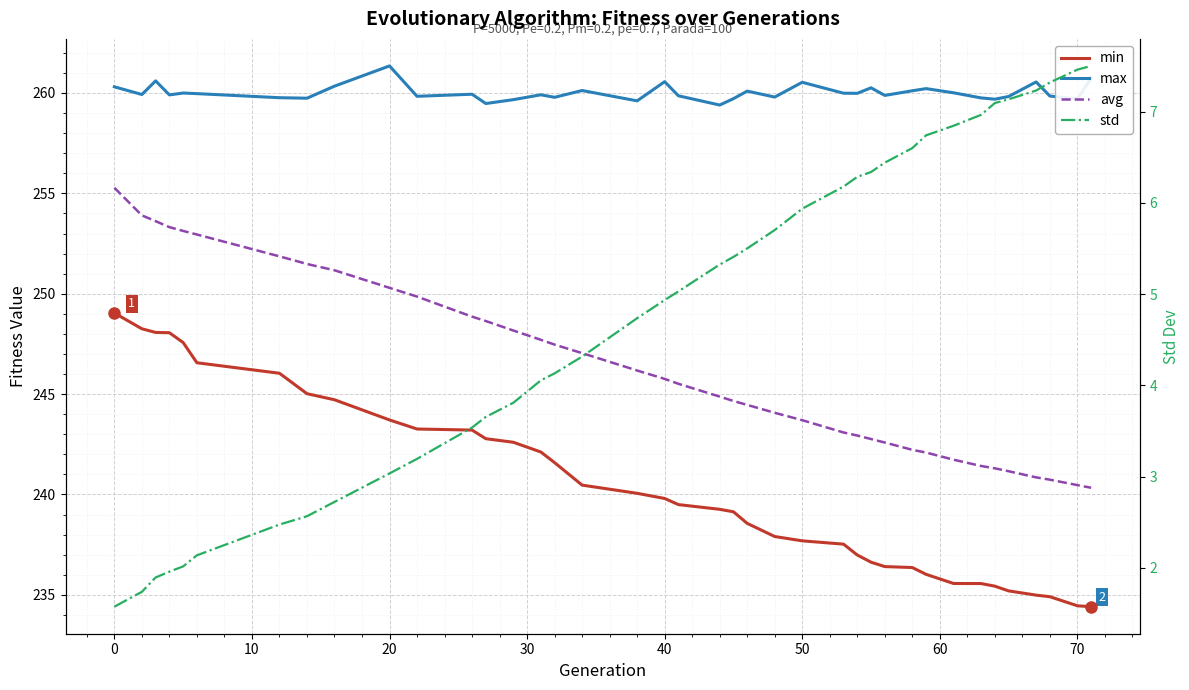

Which series has the largest range (max minus min)?

avg